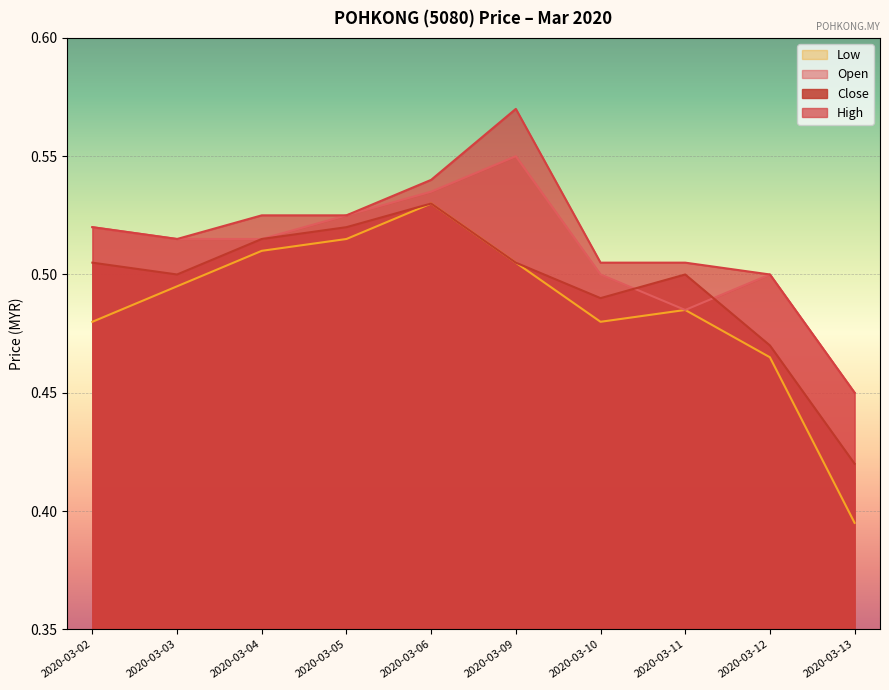

What is the value of the high point at the 8th from the left?

0.5